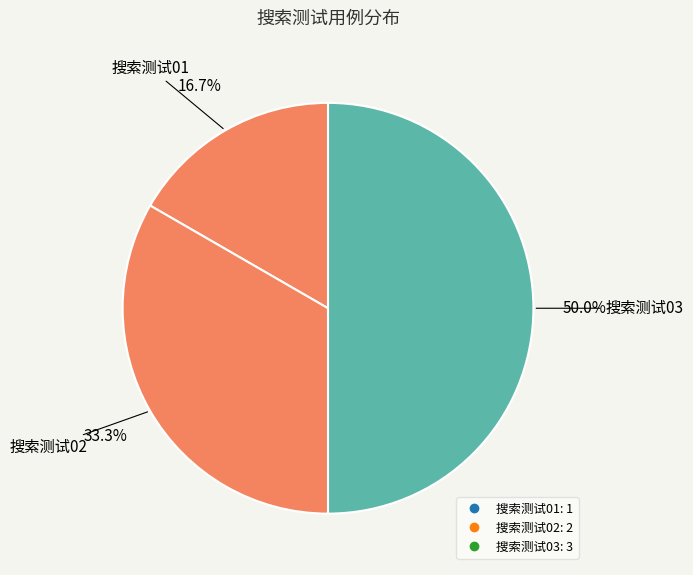

Count the number of slices in the pie.

3